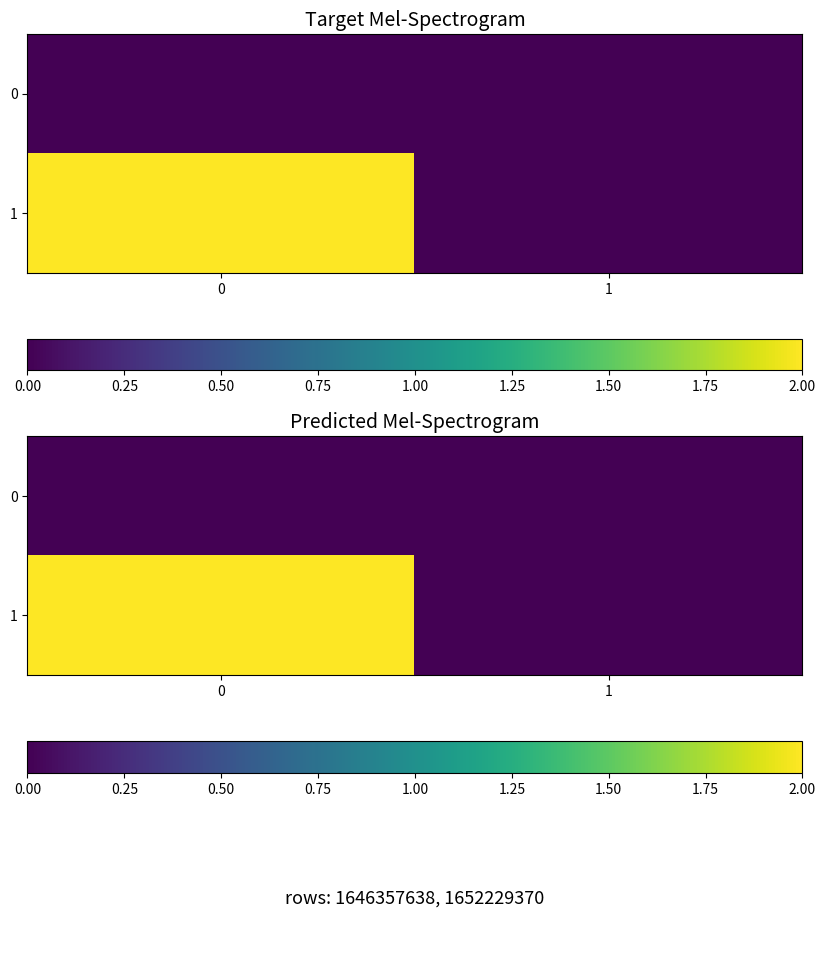

Count the number of categories in the chart.

2